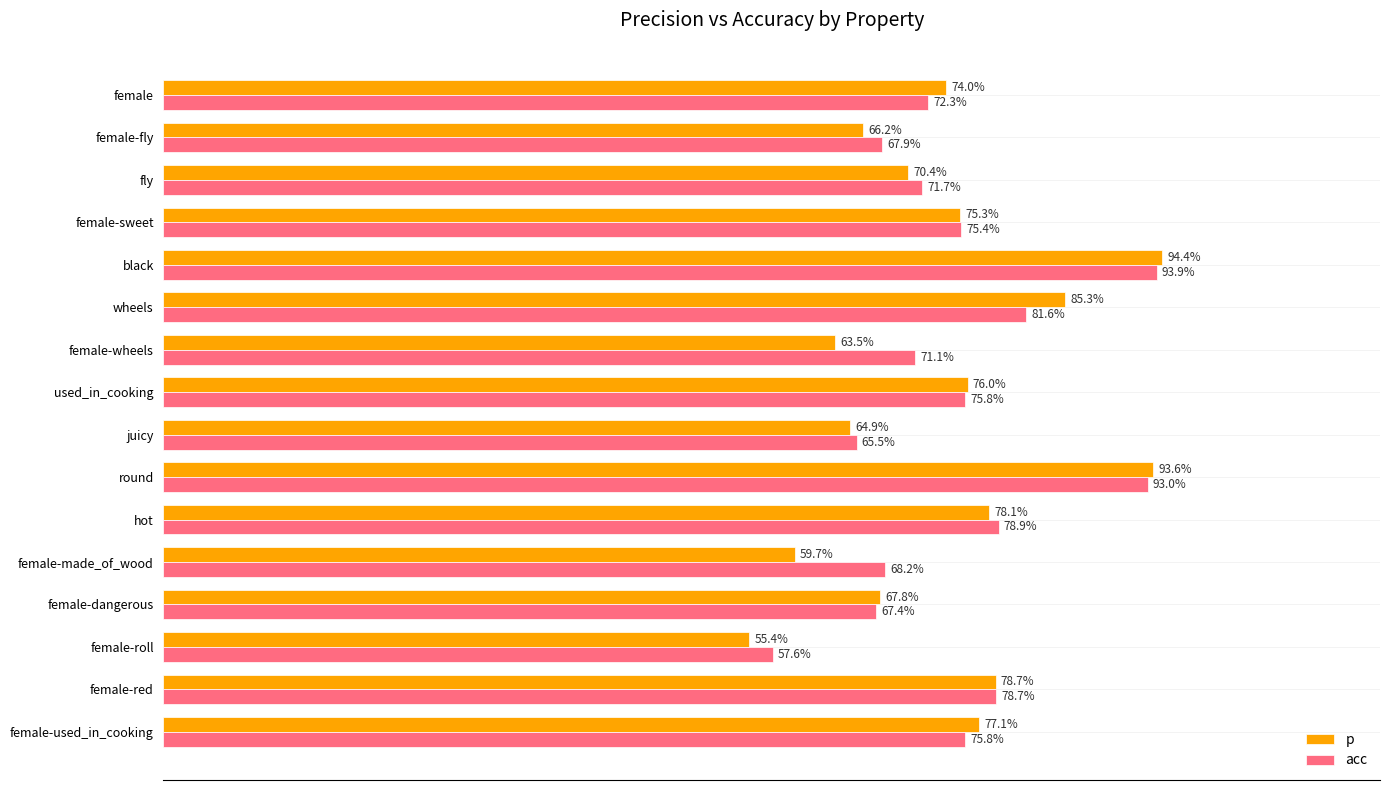

What are all the series names shown in the legend?

p, acc